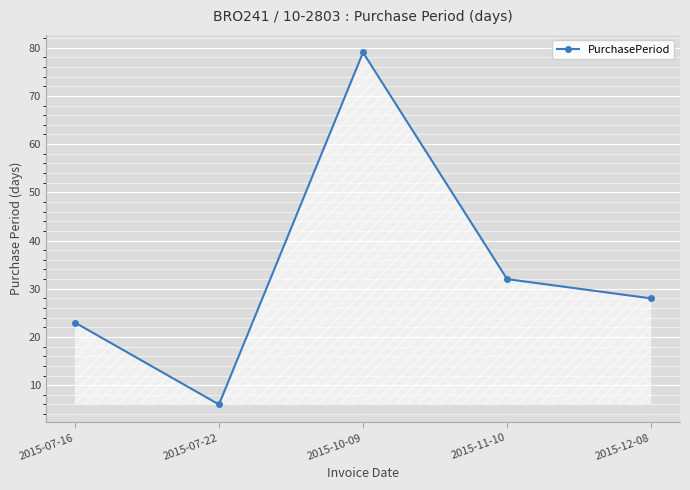

What is the label of the 4th point from the left?

2015-11-10